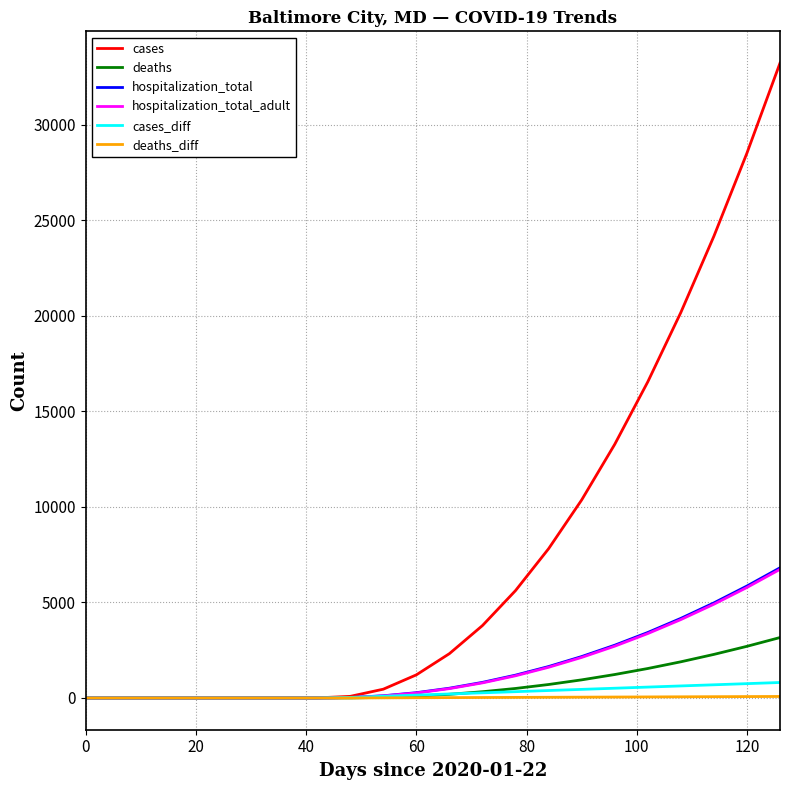

Which series has the largest total across all categories?

cases